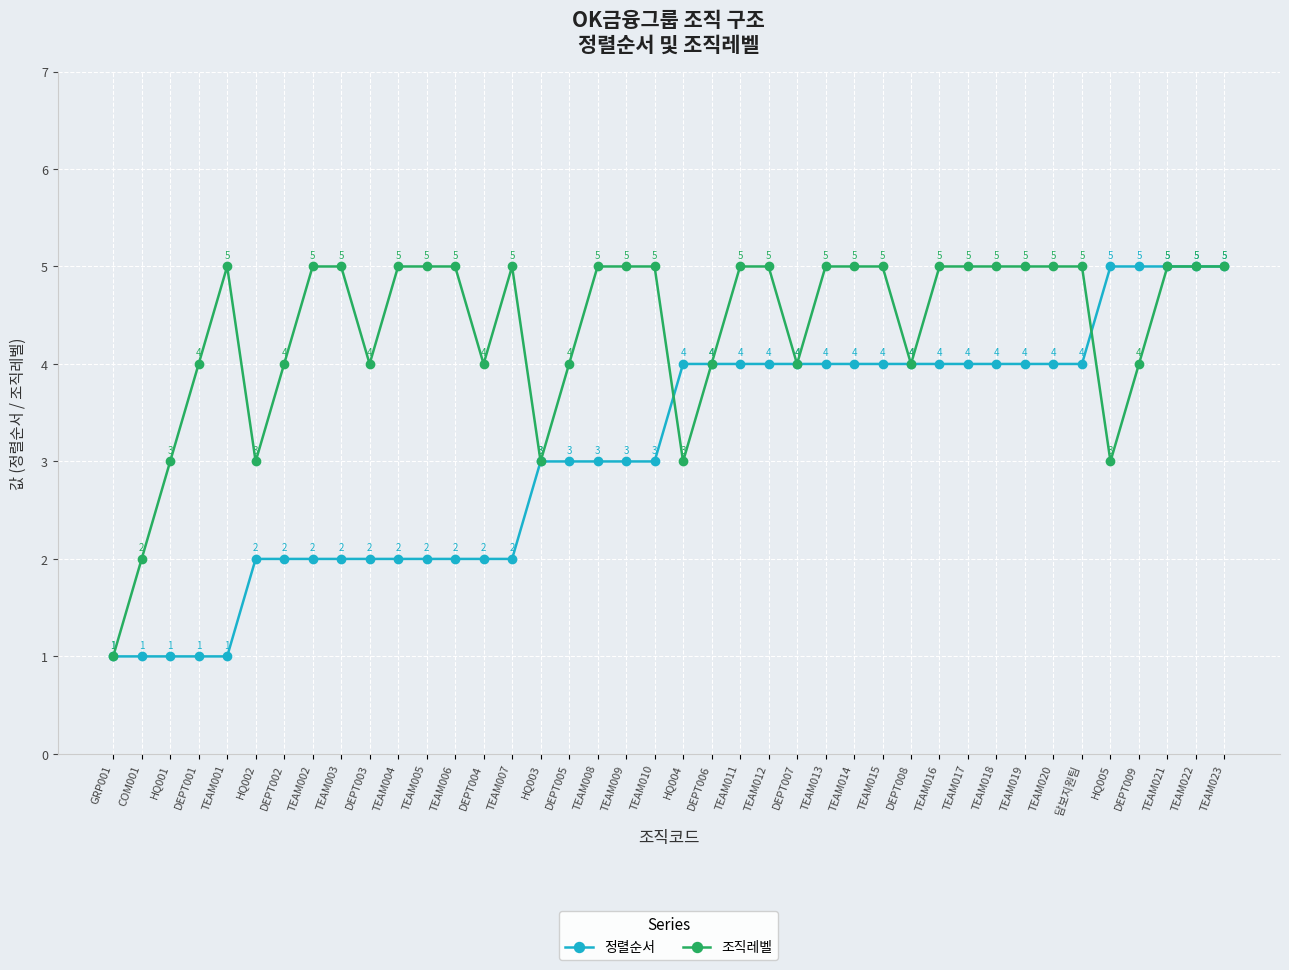

Is the value of 정렬순서 at TEAM019 greater than the value of 조직레벨 at TEAM013?

No